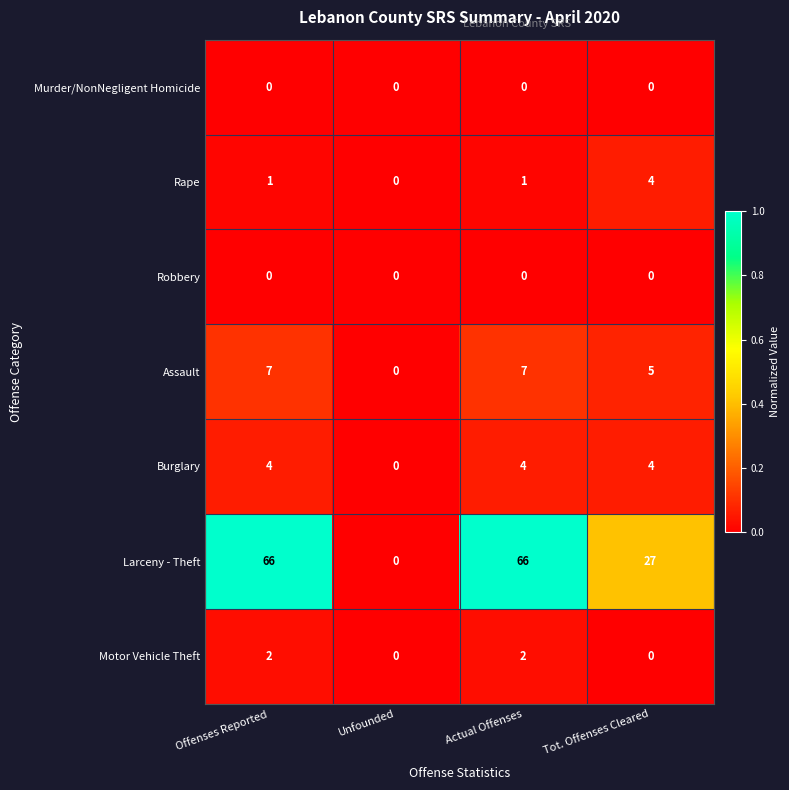

Which series changed the most between Unfounded and Tot. Offenses Cleared?

Larceny - Theft